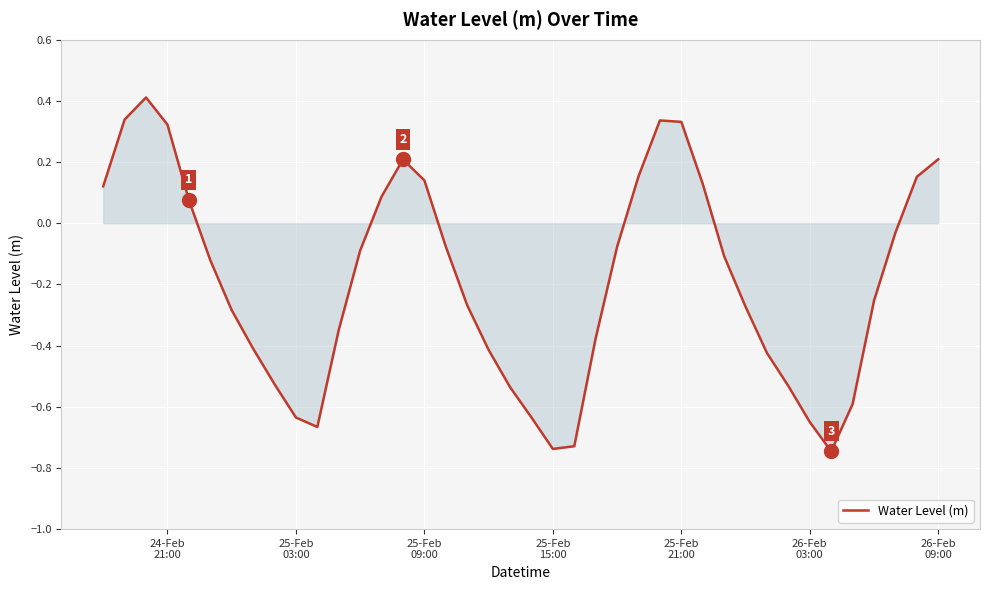

How many values are below 0?

26